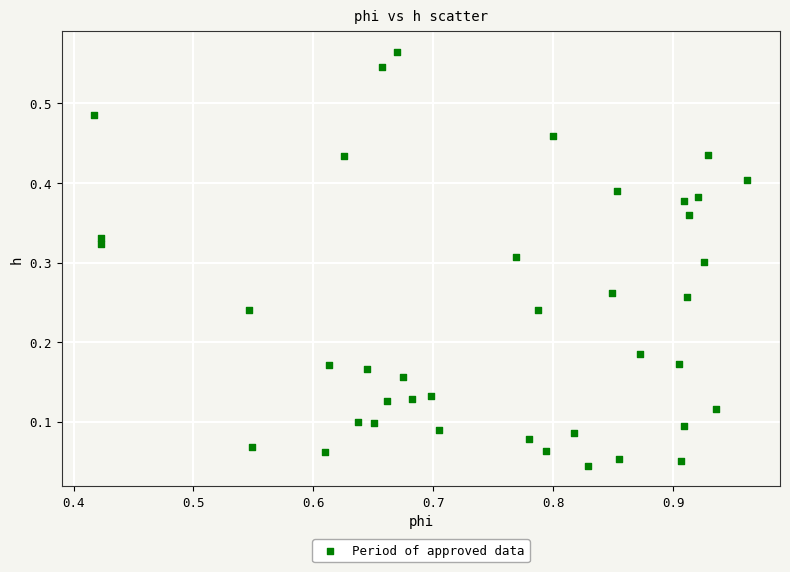

How many data points are displayed?

40